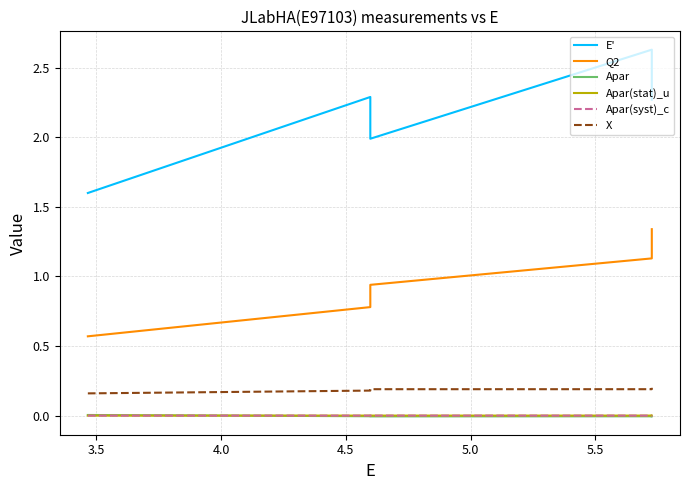

The Apar series shows -0.0 at 3.5. True or false?

False